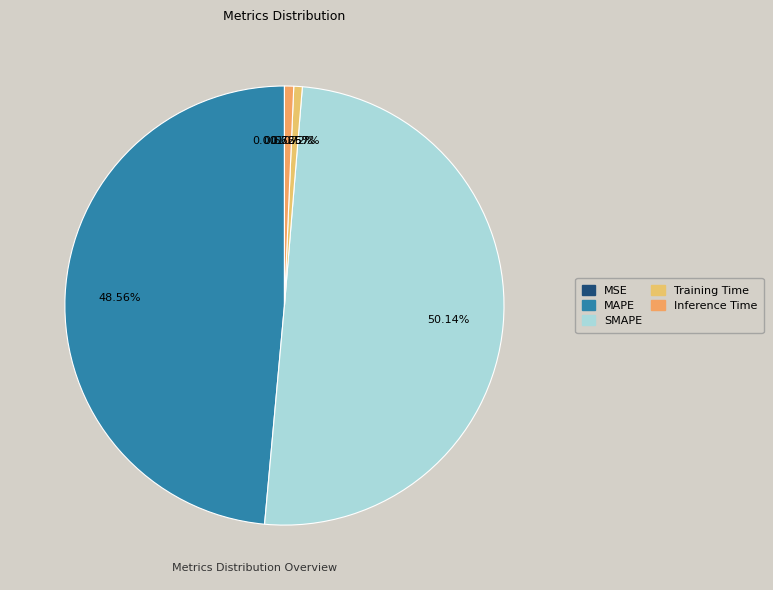

To the nearest percent, what is the difference between the SMAPE and Inference Time slice percentages?

49%